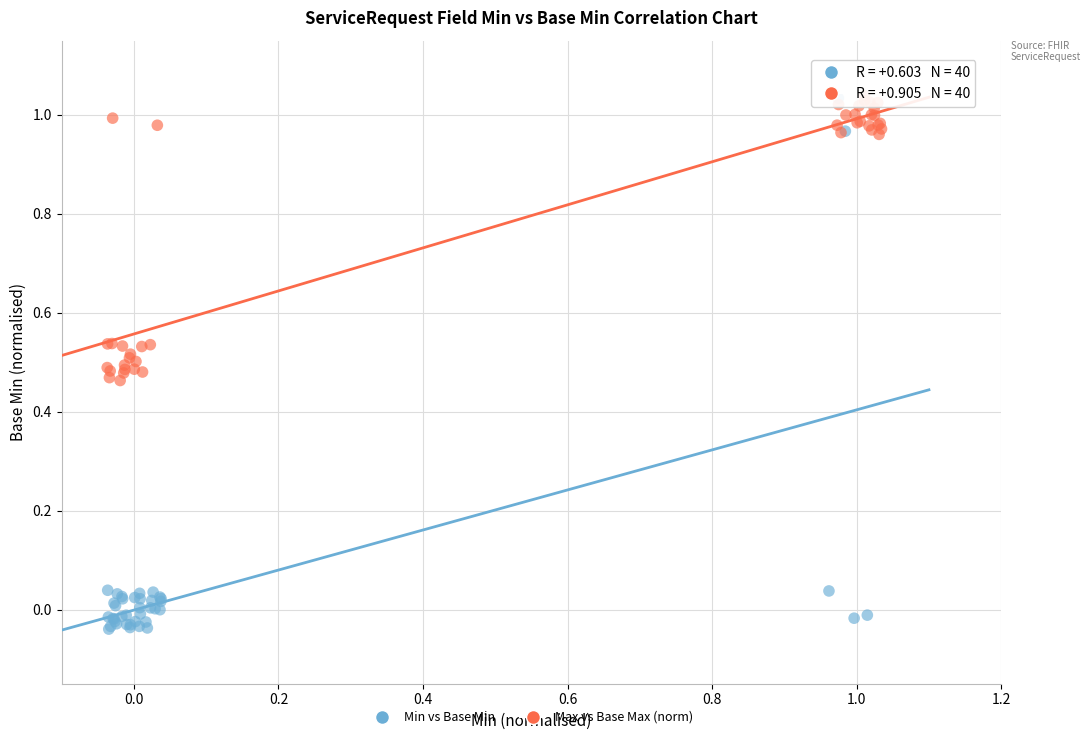

Which series has the largest Y range (max minus min)?

Min vs Base Min